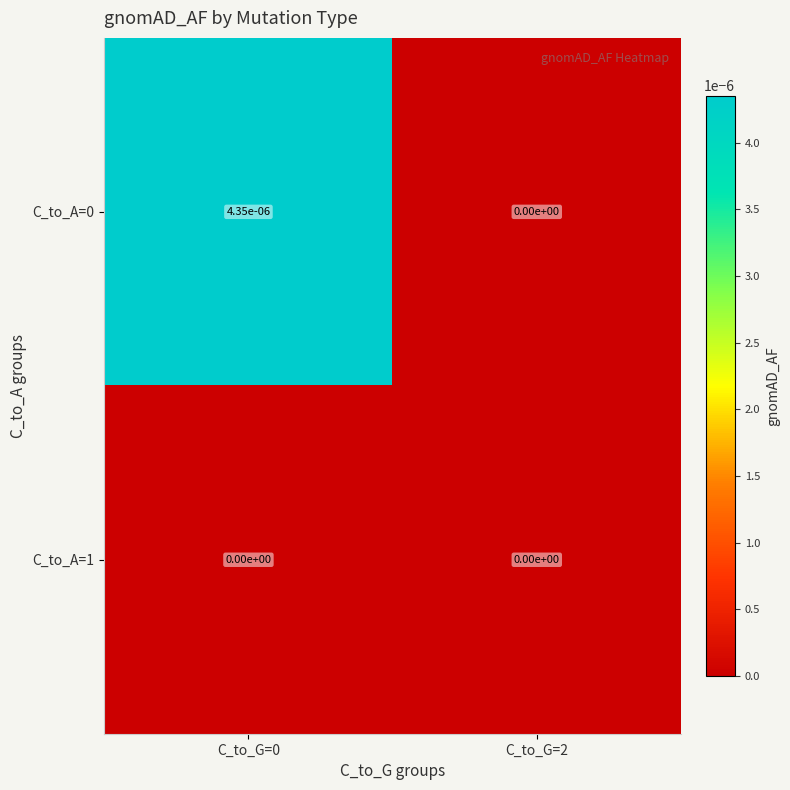

The C_to_A=1 series shows 0.0 at C_to_G=2. True or false?

True